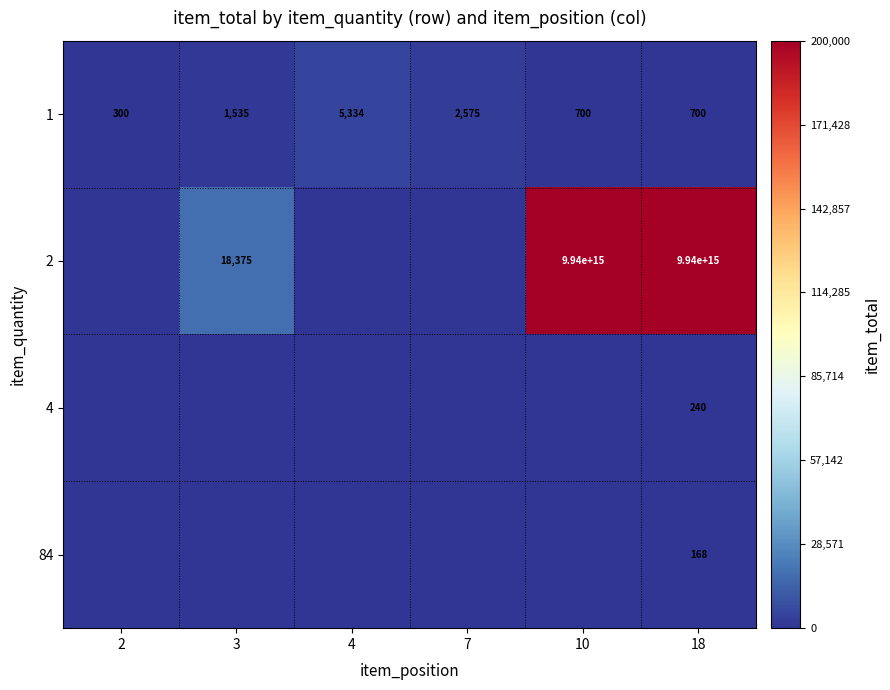

Count the number of categories in the chart.

6